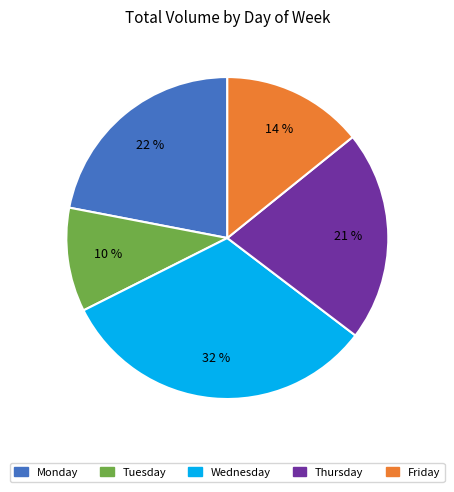

Which slice is the smallest?

Tuesday